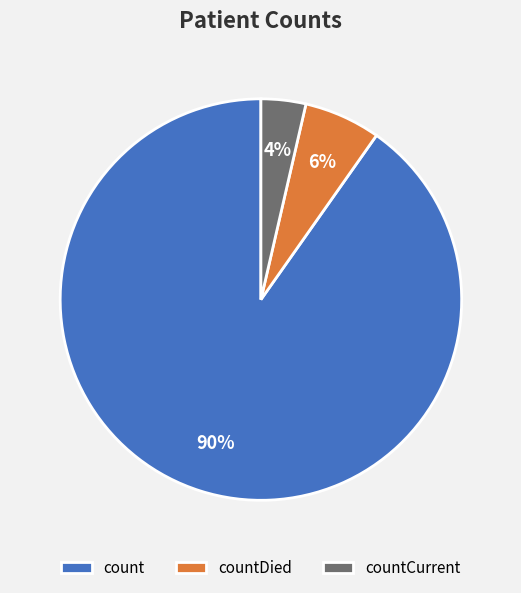

True or false: count accounts for 78% of the total.

False